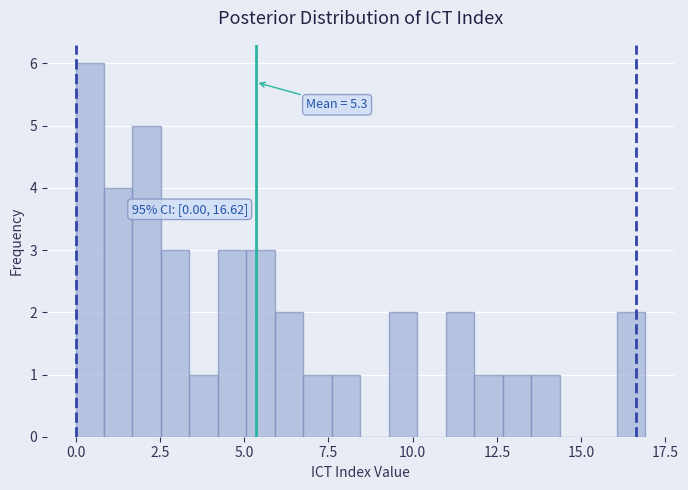

Read against the x-axis, roughly where is the centre of the tallest bar?

0.5